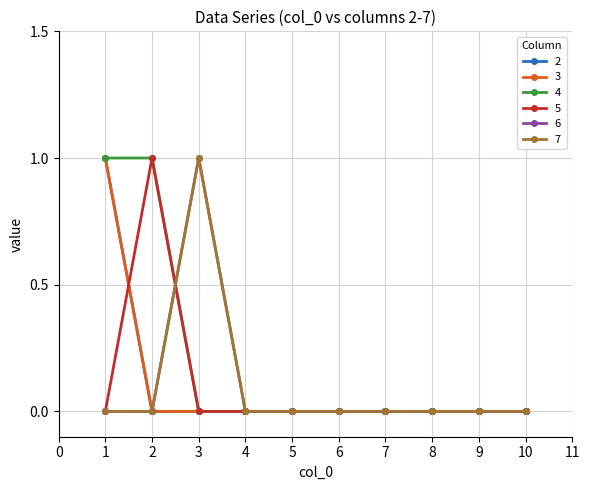

Does the chart display data point markers on the line(s)?

Yes